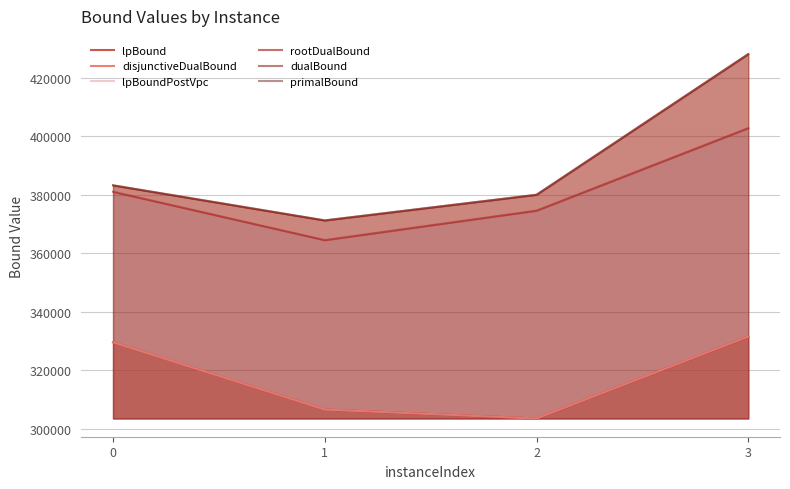

The lpBound series shows 306588.2 at 1. True or false?

True